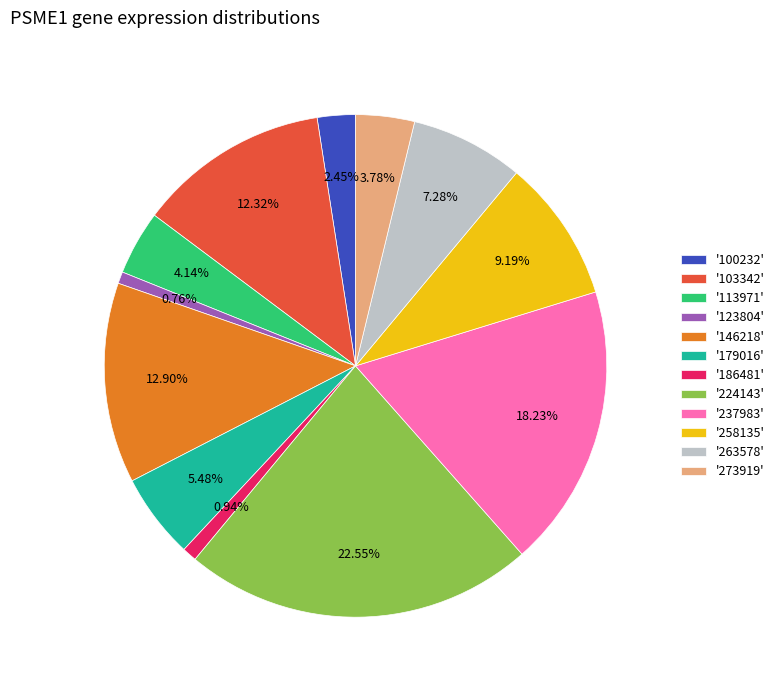

Combined, do '258135' and '103342' account for over 50%?

No